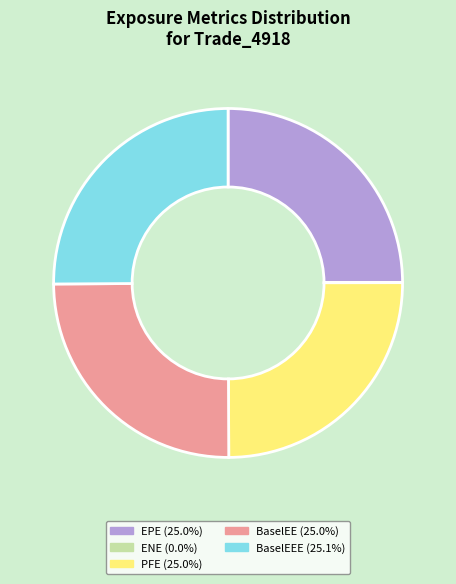

Is there any slice that represents more than half of the pie?

No